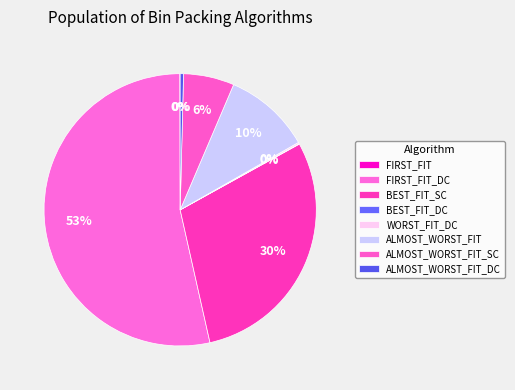

To the nearest percent, what is the difference between the FIRST_FIT_DC and ALMOST_WORST_FIT_DC slice percentages?

53%